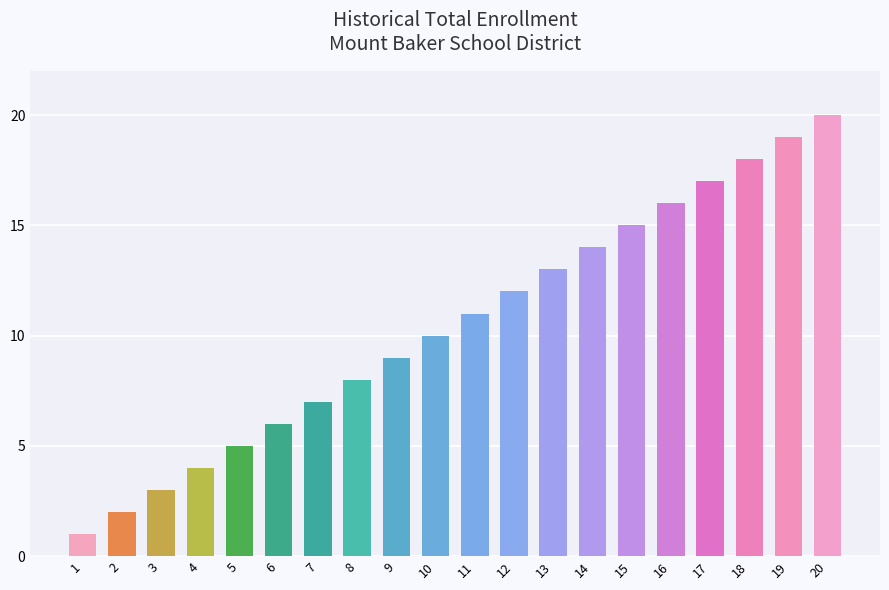

Which label corresponds to the smallest value in the chart?

1